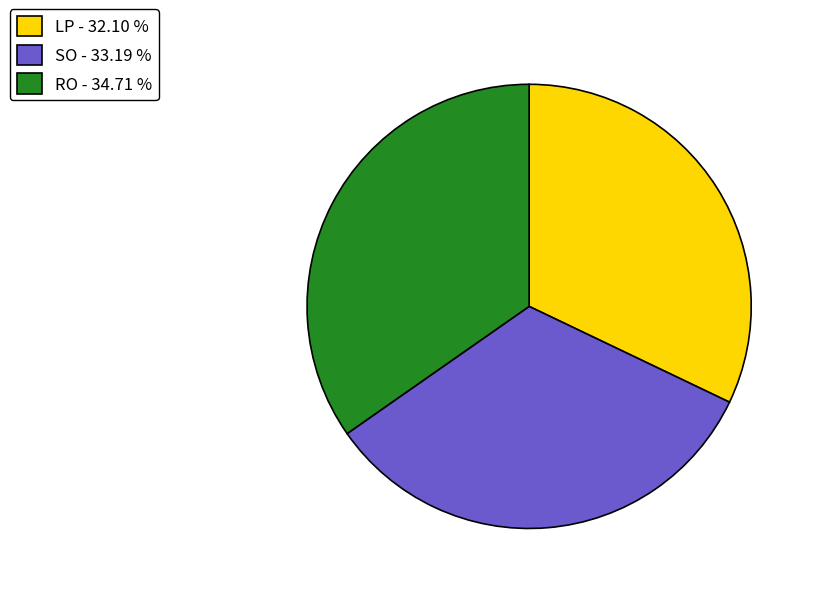

Does LP - 32.10 % account for over 50% of the chart?

No